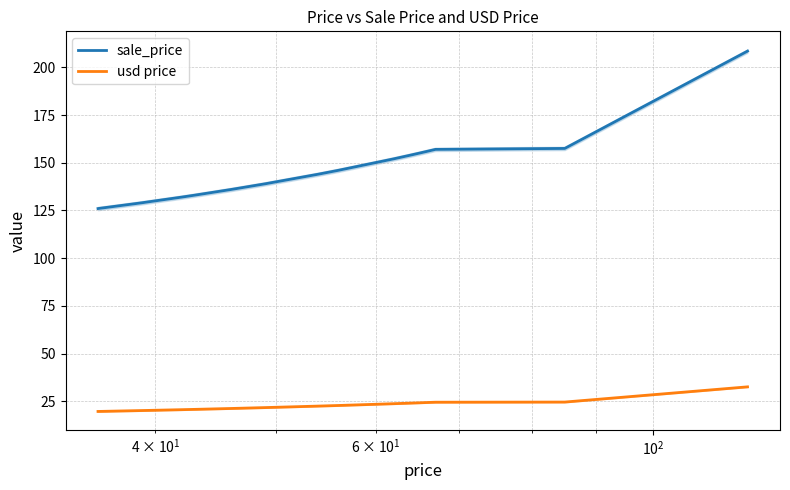

What is the greatest value displayed?

208.5